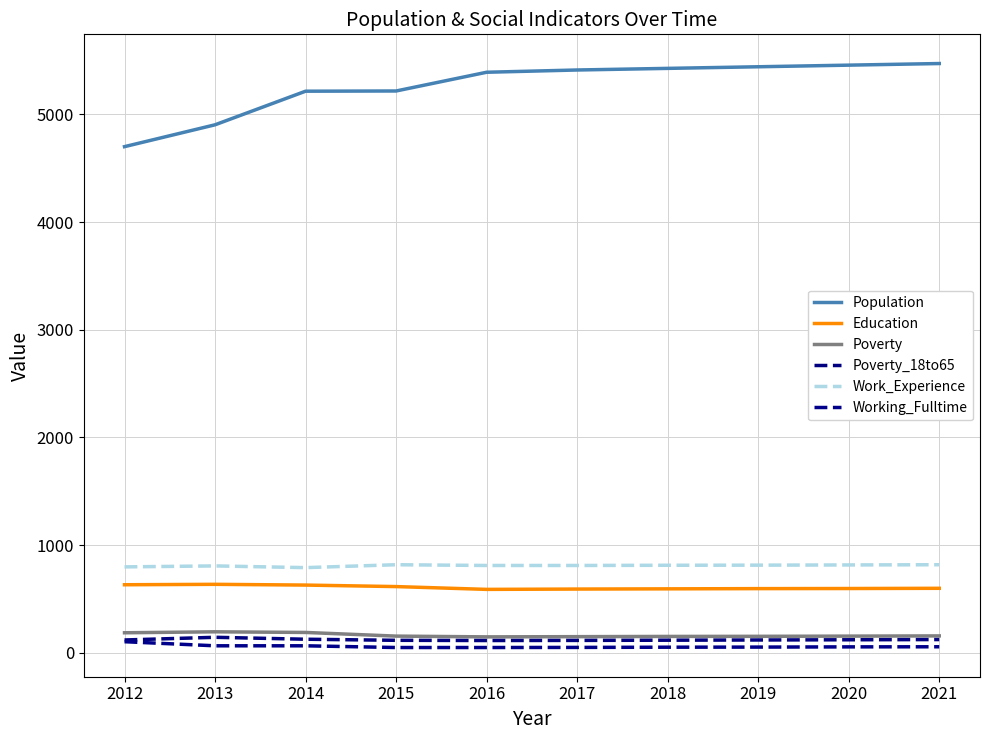

True or false: Working_Fulltime has a value of 84 at 2019.

False